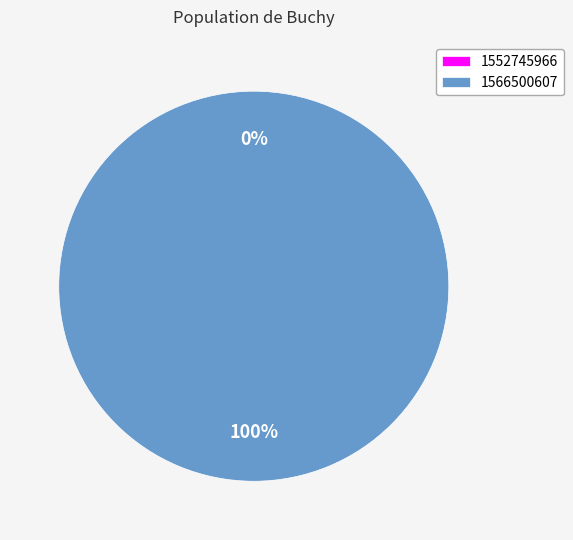

Count the number of slices in the pie.

2